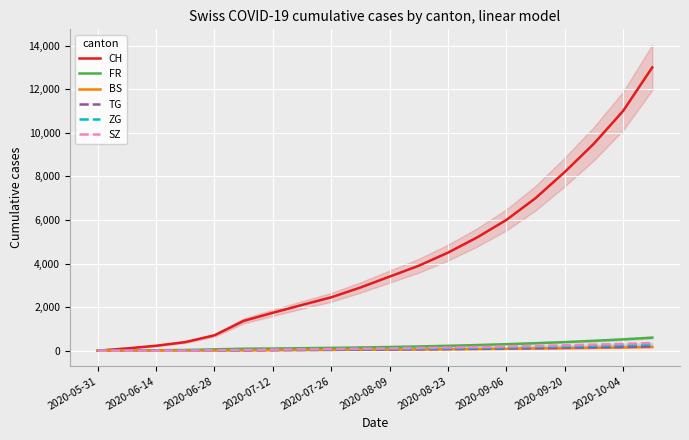

What is the maximum value for ZG?

280